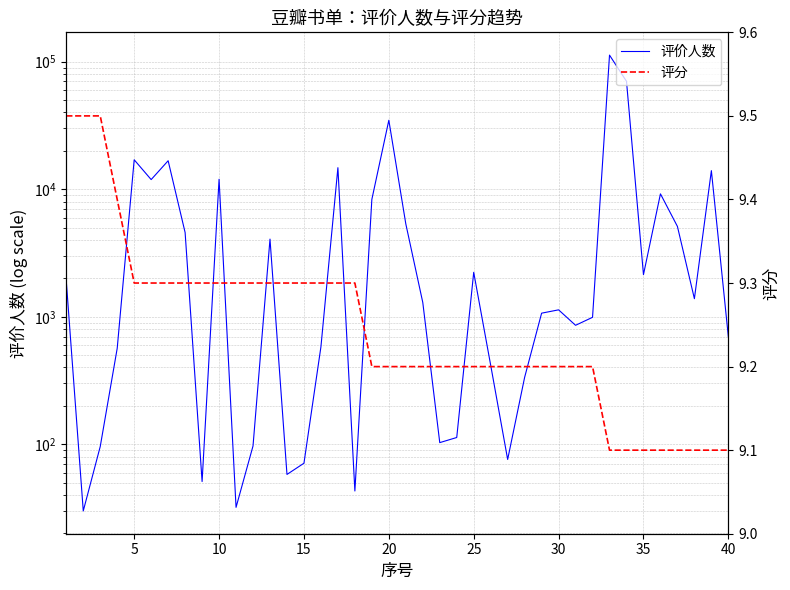

At how many categories does at least one series exceed 106959?

1